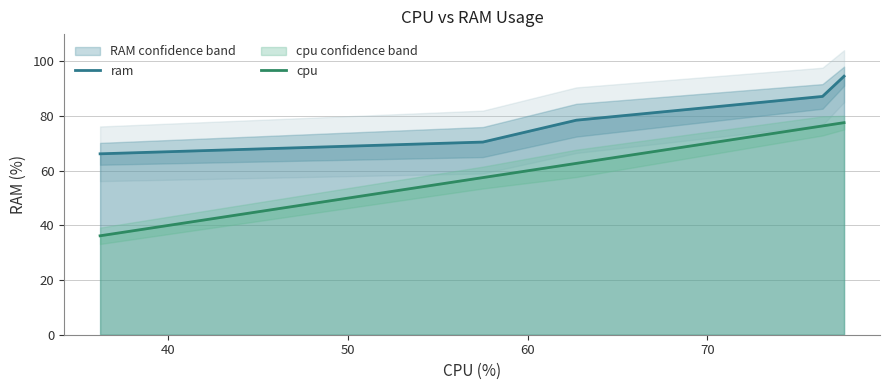

True or false: ram and cpu cross at least once.

False